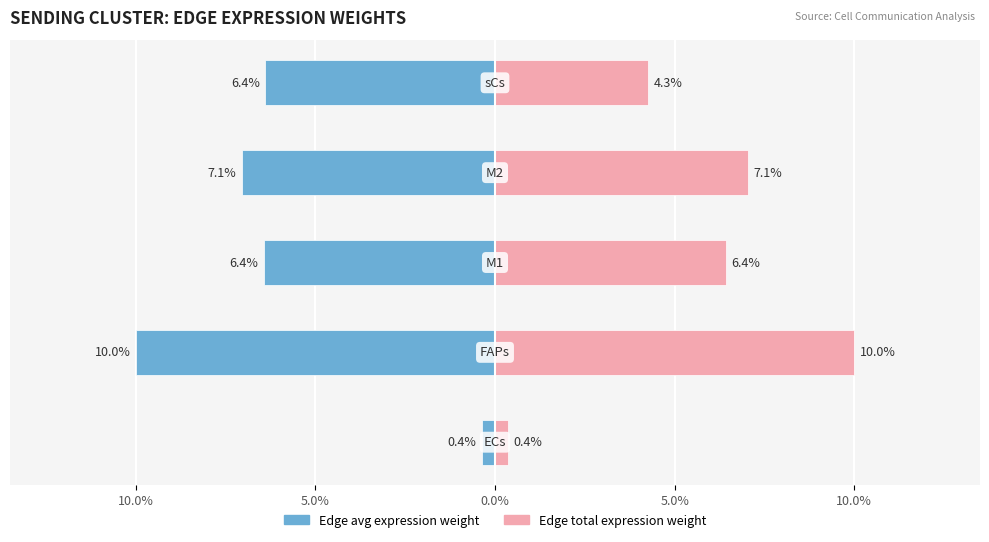

At 5.0%, list the series in order from smallest to largest.

Edge avg expression weight, Edge total expression weight